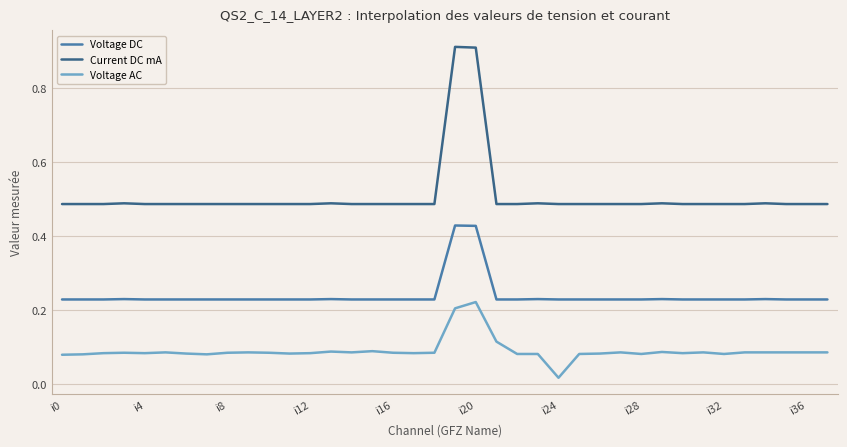

Which series has the largest total across all categories?

Current DC mA